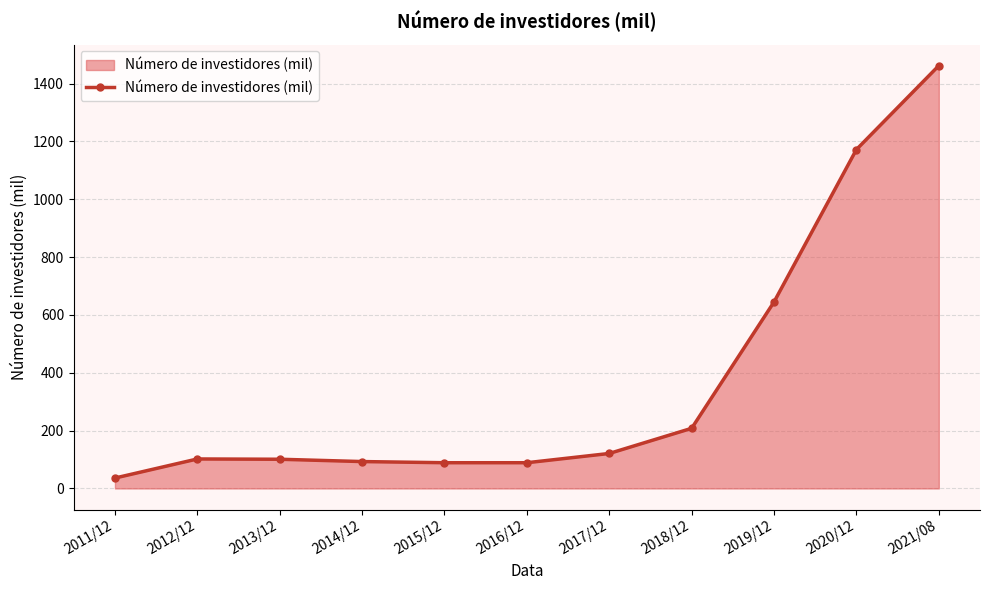

What is the average value?

374